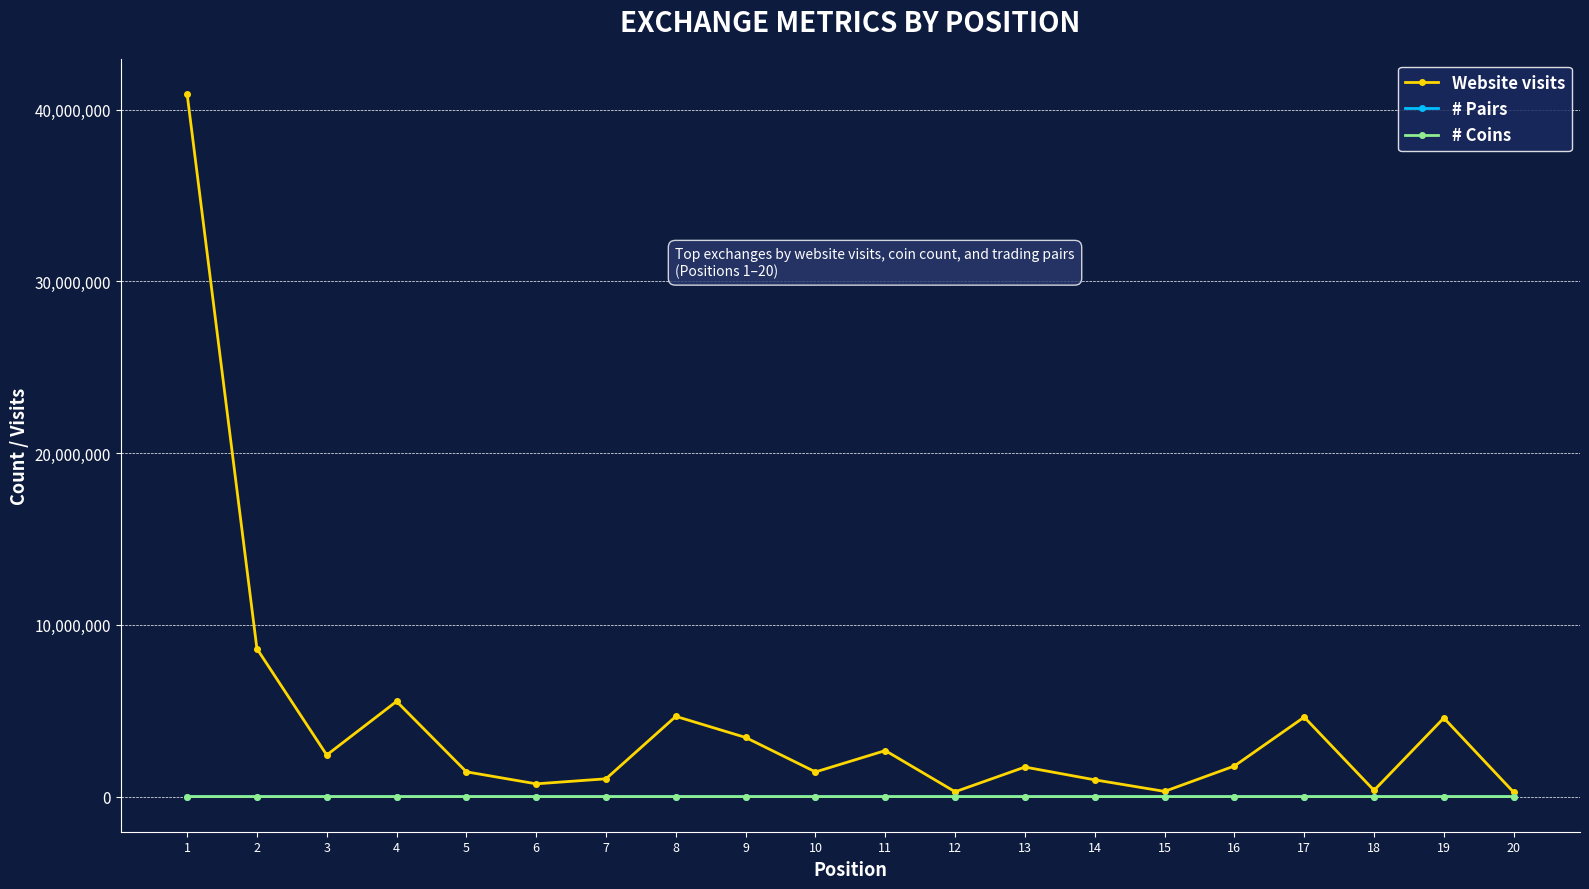

What is the spread (max minus min) of values at 6?

742181